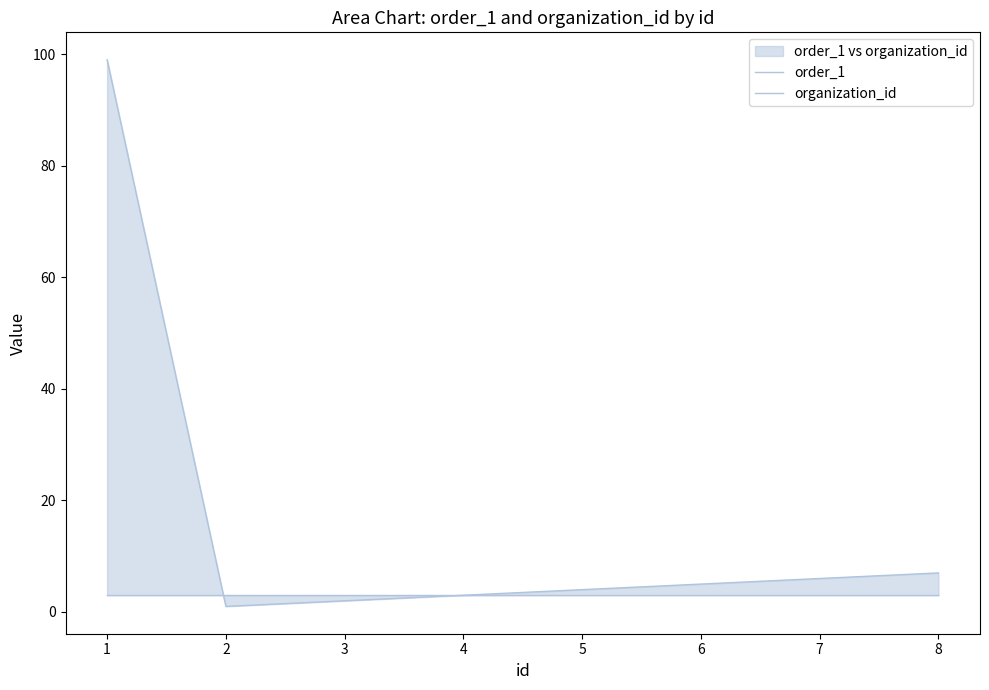

Which series has the widest spread of values?

order_1